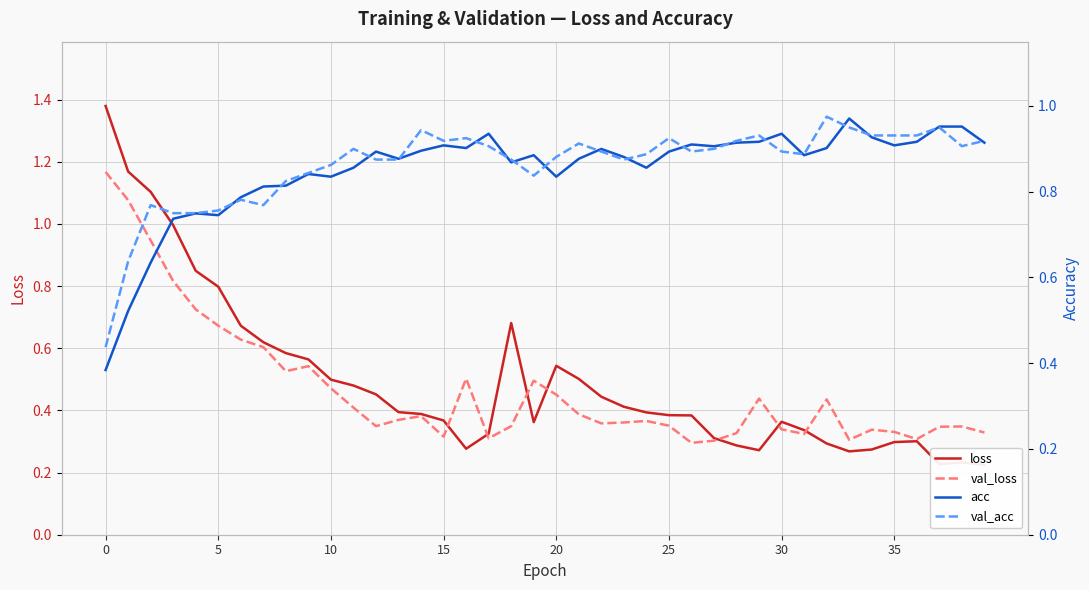

What is the minimum value for acc?

0.4